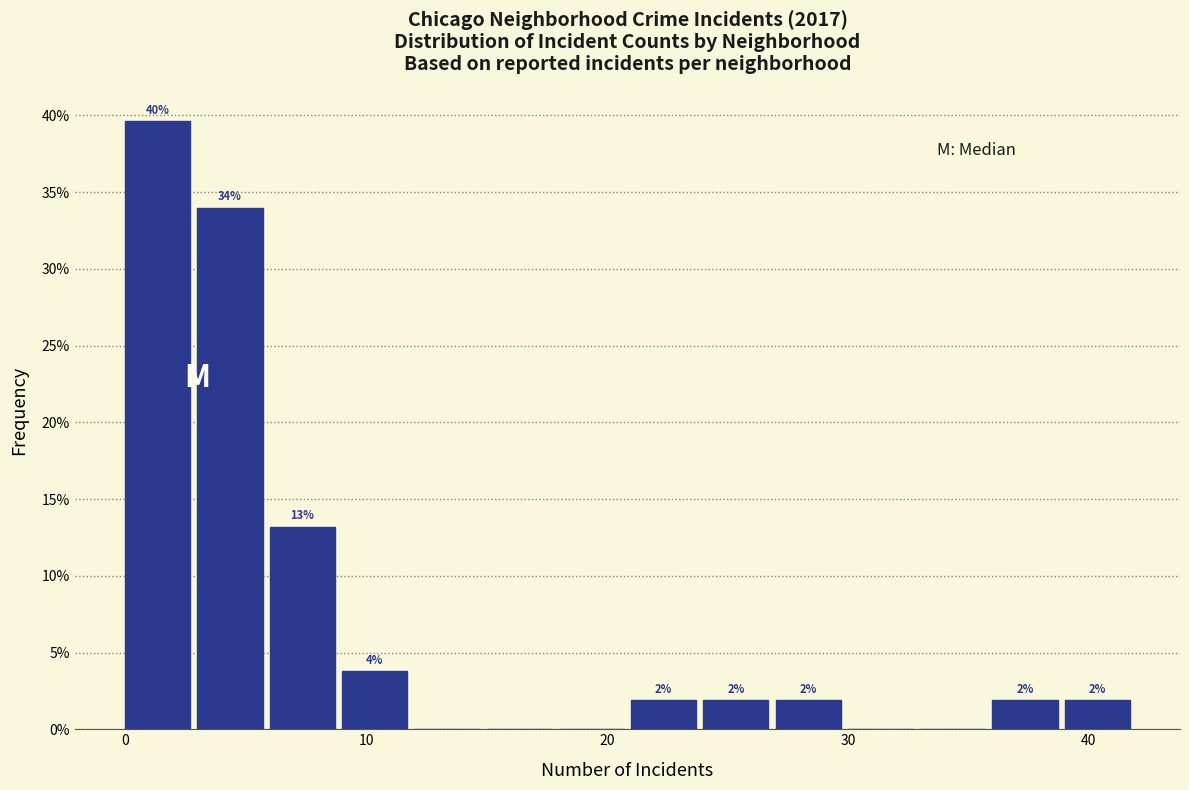

Around what value on the x-axis is the tallest bar? Give the approximate position of its centre, as read against the axis.

1